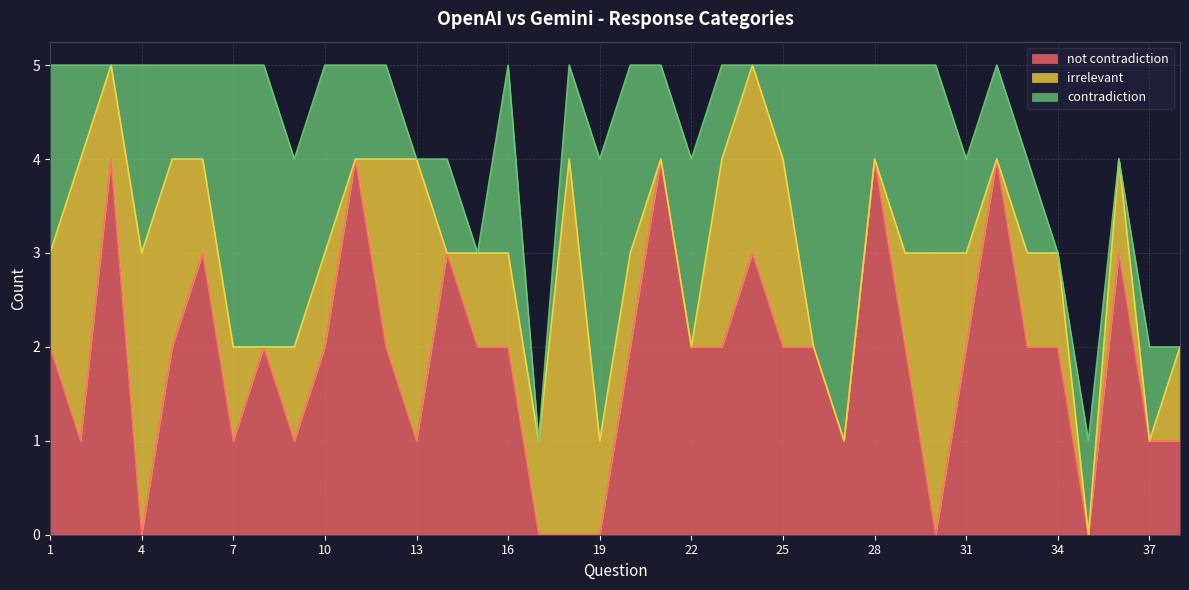

At which category does the chart reach its peak across all series?

3